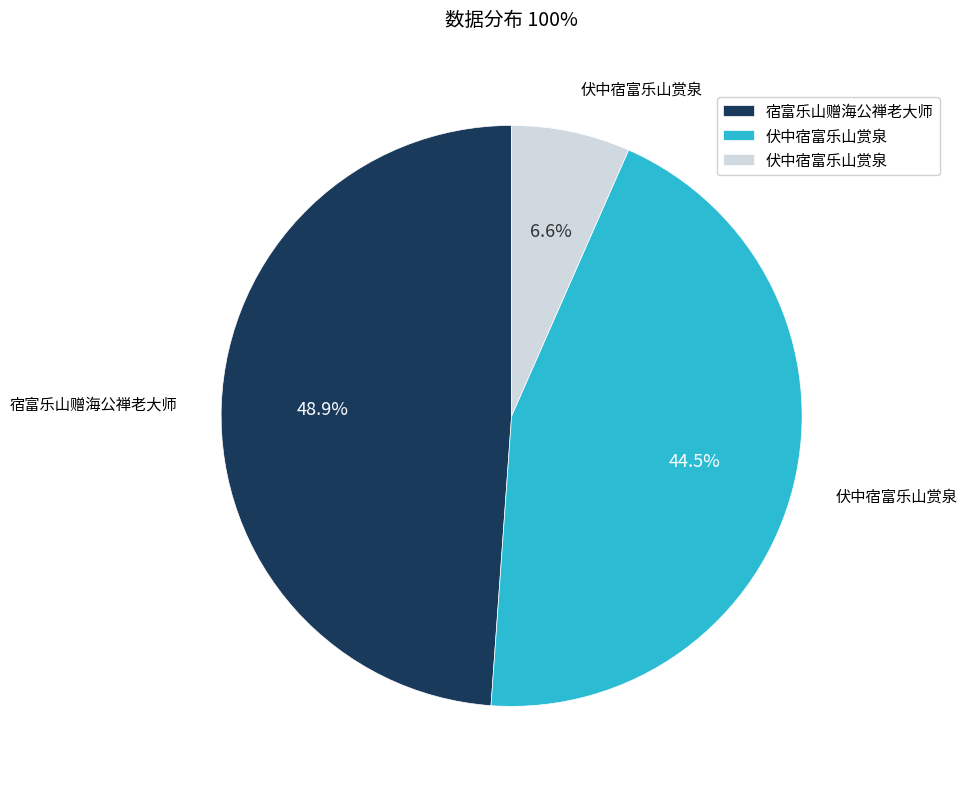

Does any single category account for the majority?

No